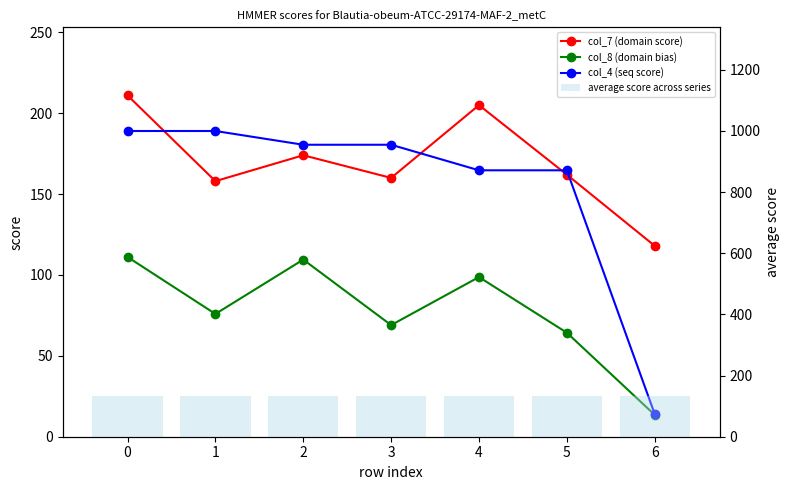

What is the highest value of the col_4 (seq score) series?

189.0